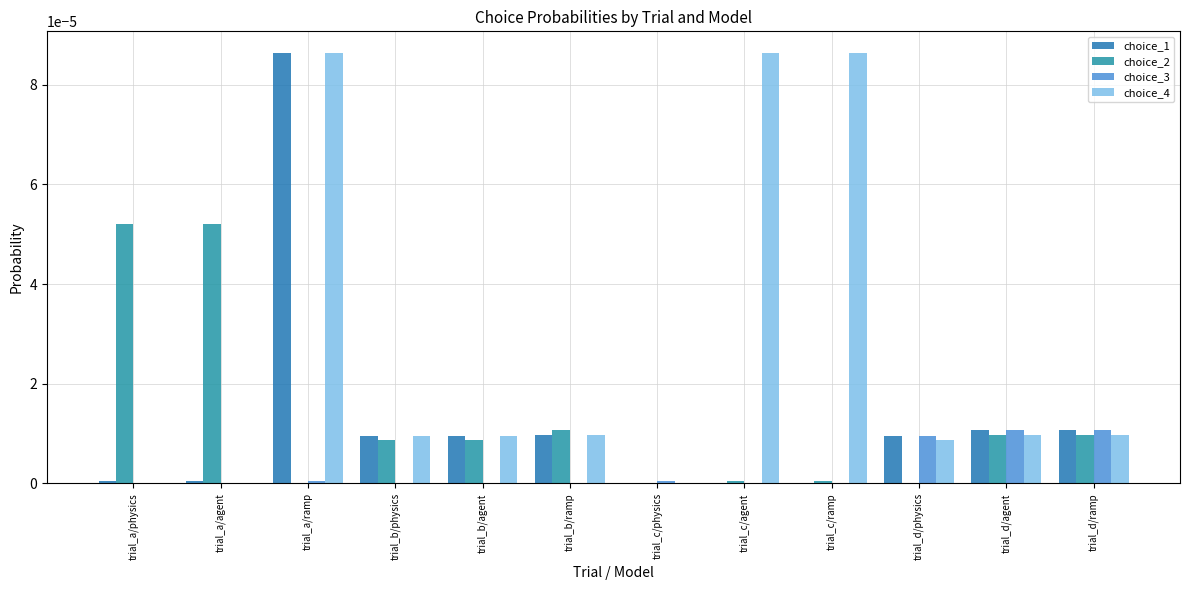

Are the bars grouped side by side (vs. stacked)?

Yes